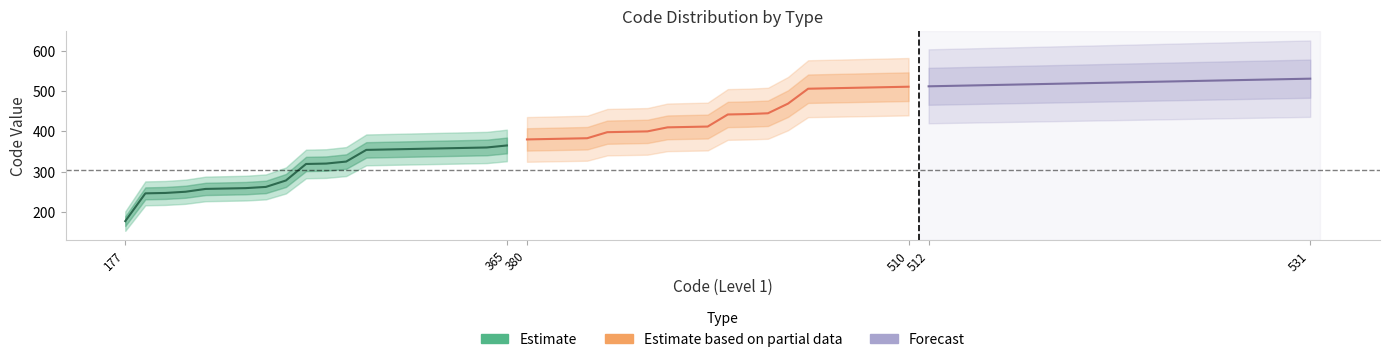

What are all the series names shown in the legend?

Estimate, Estimate based on partial data, Forecast